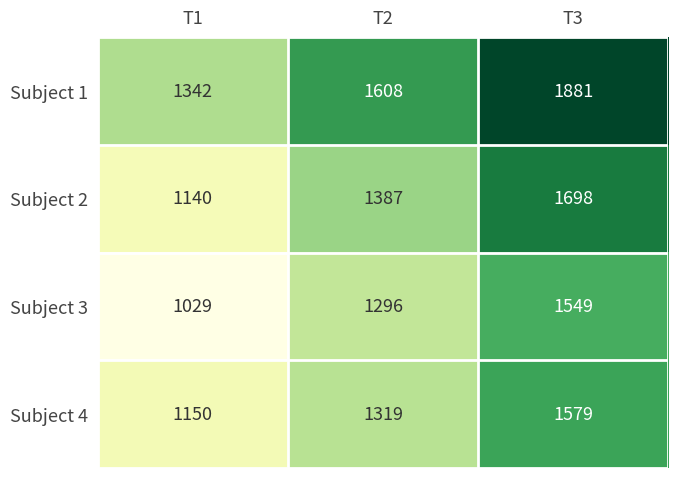

What is the sum of all Subject 1 values?

4831